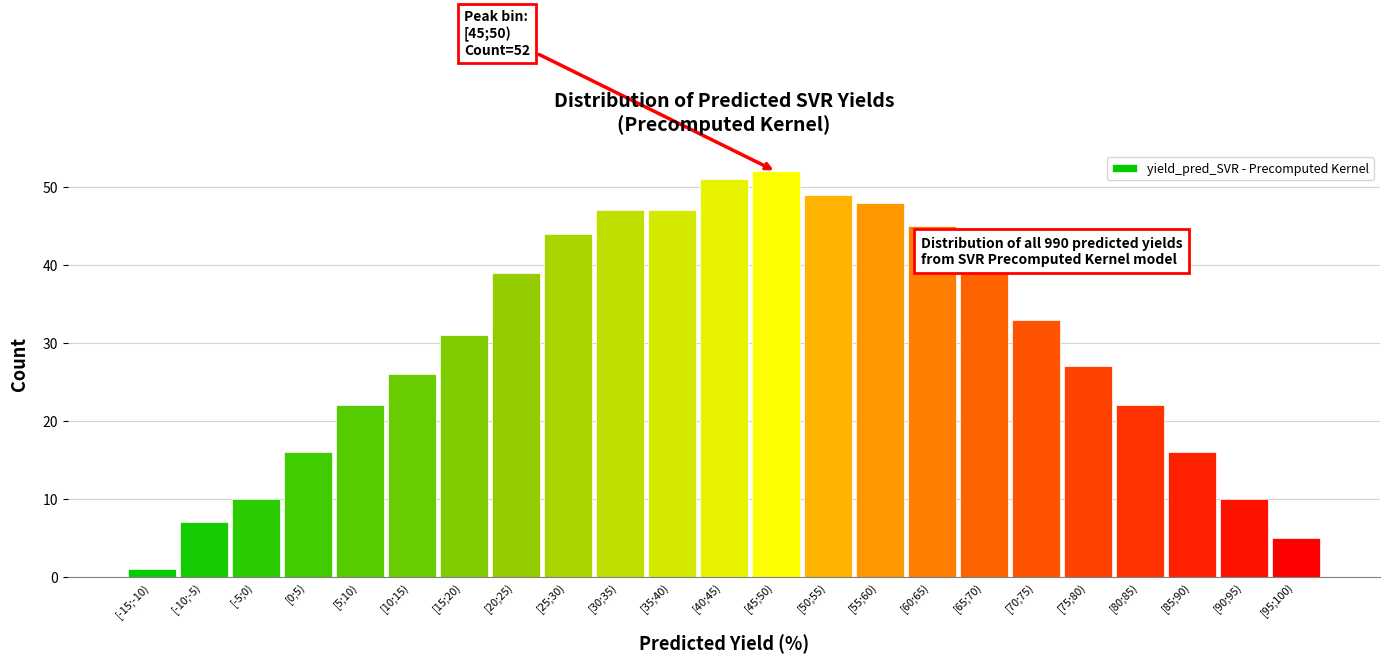

Reading left to right, what are all the values shown in this chart?

1	7	10	16	22	26	31	39	44	47	47	51	52	49	48	45	39	33	27	22	16	10	5